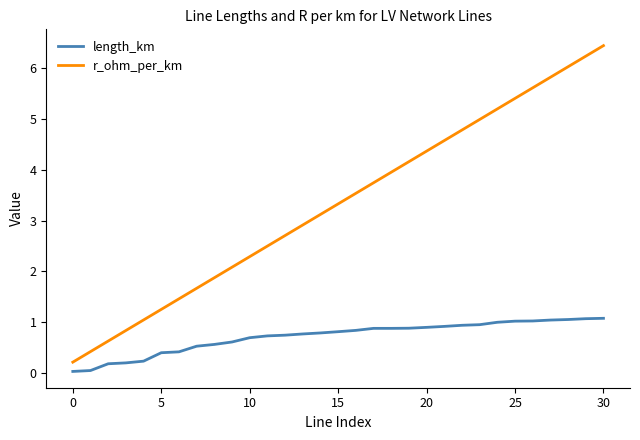

List the series in order of their overall mean, highest first.

r_ohm_per_km, length_km